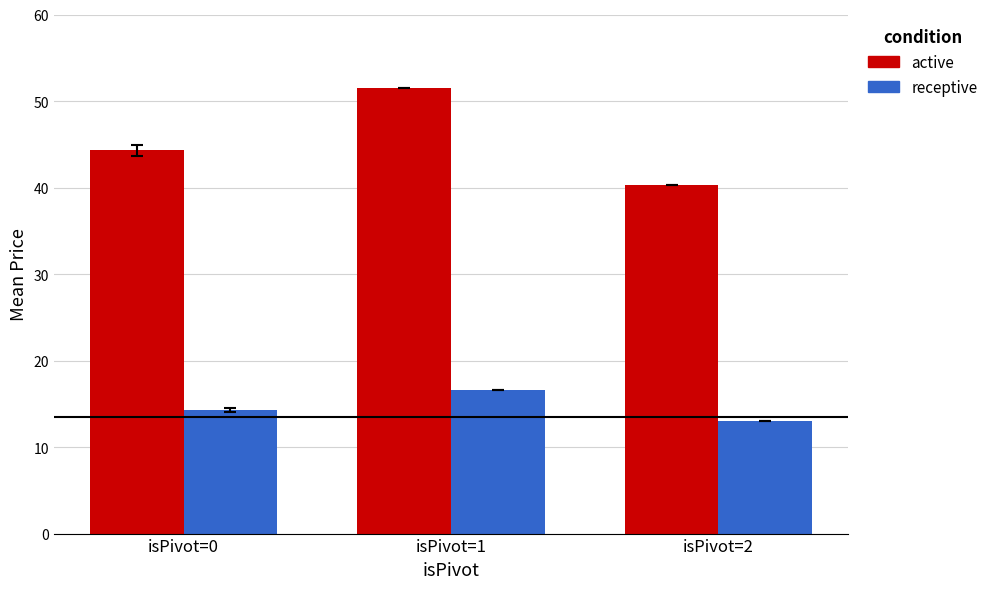

What is the difference between the highest and lowest values at isPivot=1?

34.9